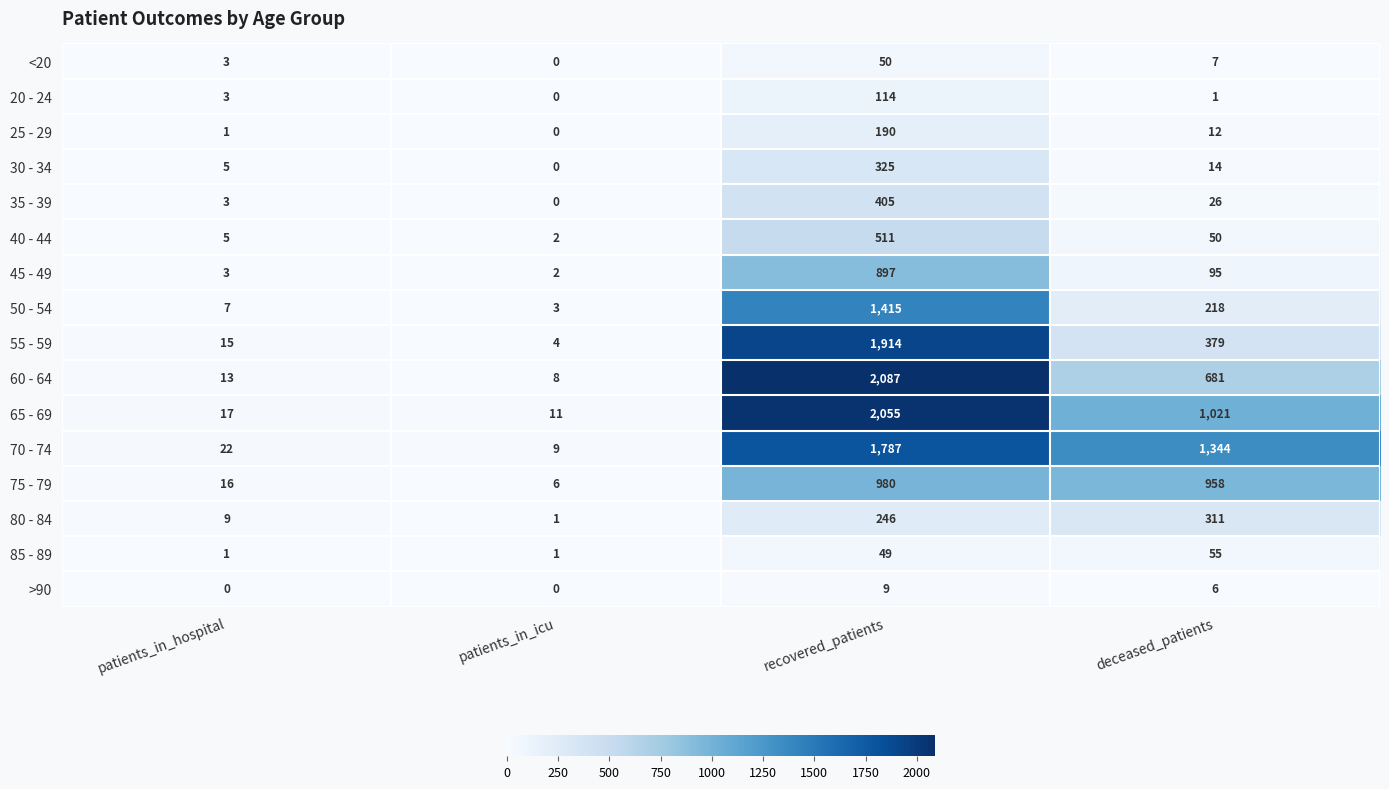

Is it true that 65 - 69 equals 28 at patients_in_hospital?

False